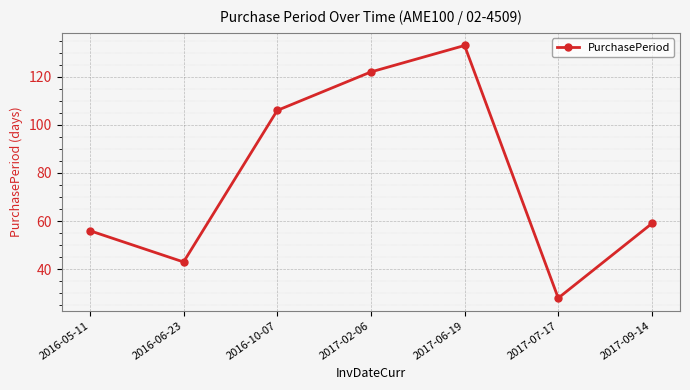

List the labels in order of value, smallest first.

2017-07-17, 2016-06-23, 2016-05-11, 2017-09-14, 2016-10-07, 2017-02-06, 2017-06-19